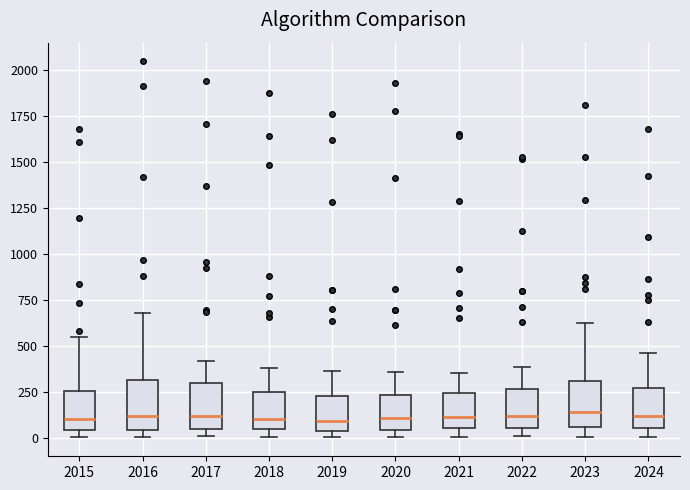

Where does the median line of the box at x = 2020 sit on the y-axis? The values are not printed on the chart, so give them approximately, as read against the axis.

100